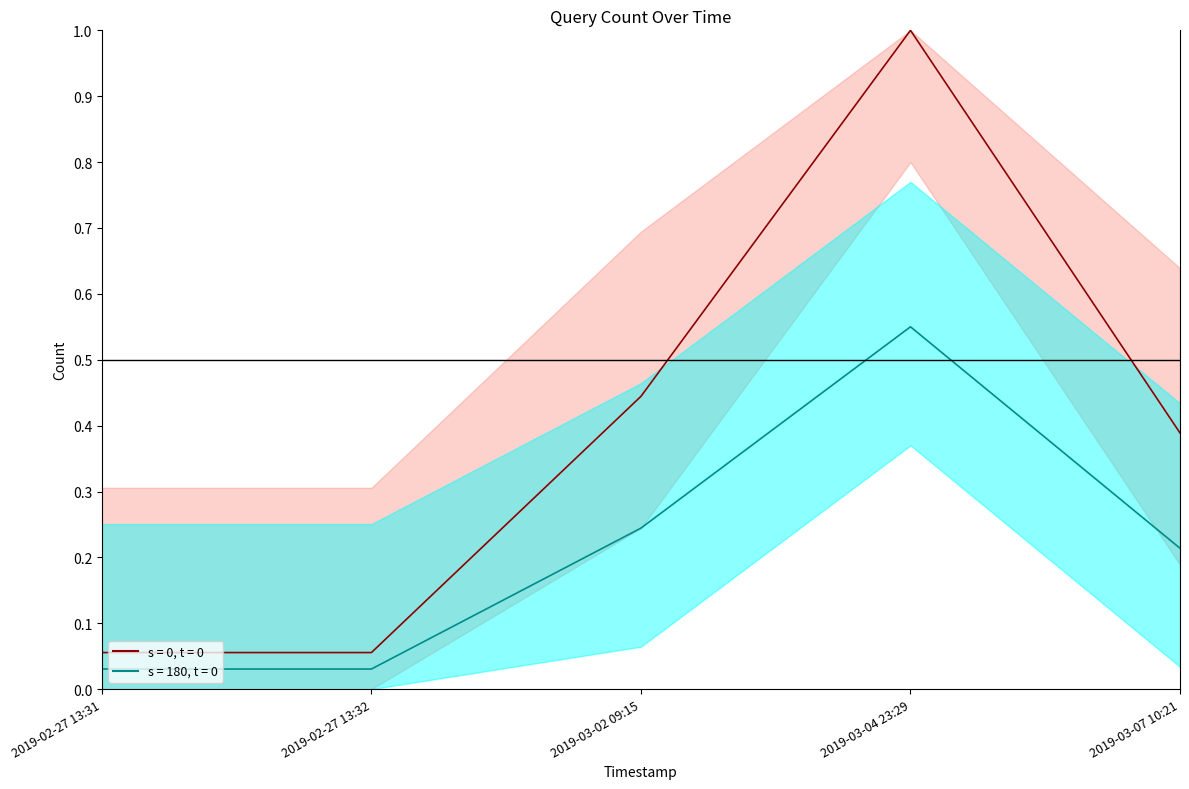

What is the value of the 5th point from the left?

0.2